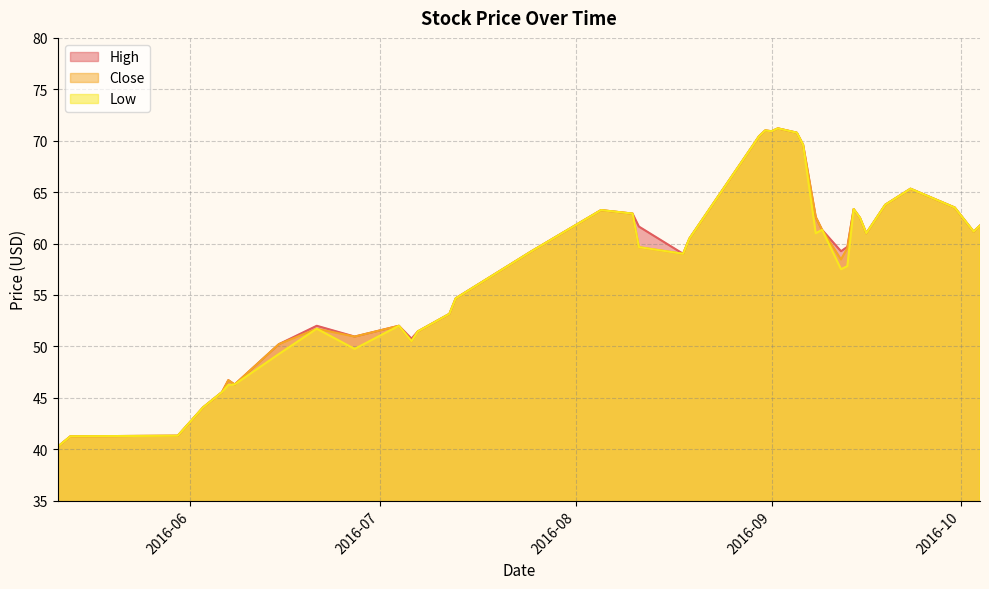

True or false: Low and High cross at least once.

False